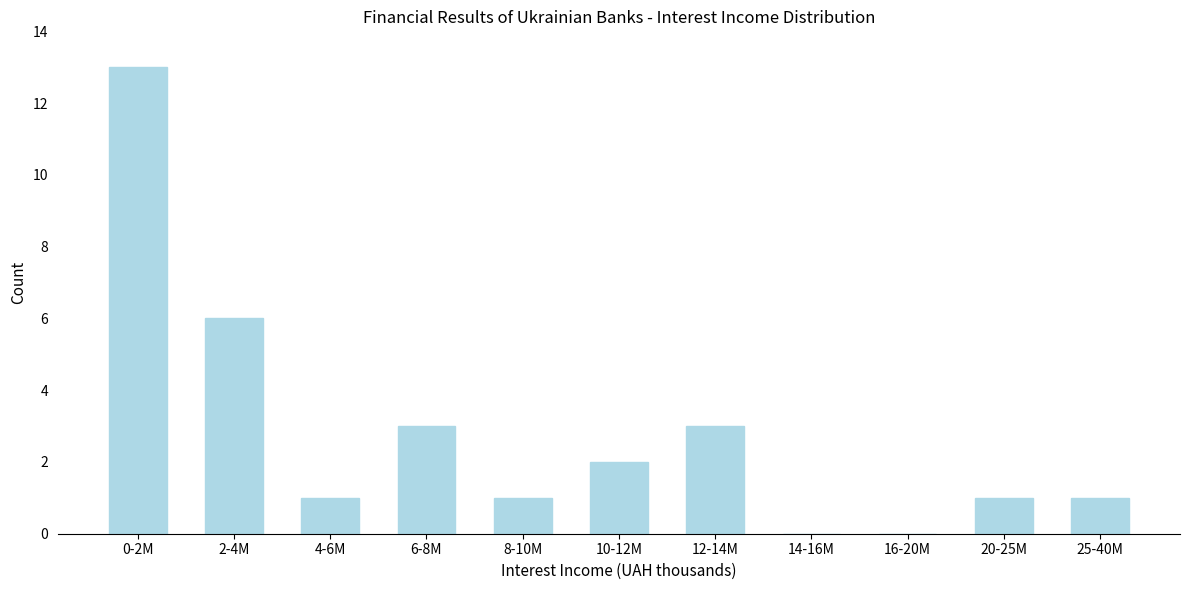

Reading left to right, transcribe all the data shown in this chart.

0-2M=13	2-4M=6	4-6M=1	6-8M=3	8-10M=1	10-12M=2	12-14M=3	14-16M=0	16-20M=0	20-25M=1	25-40M=1